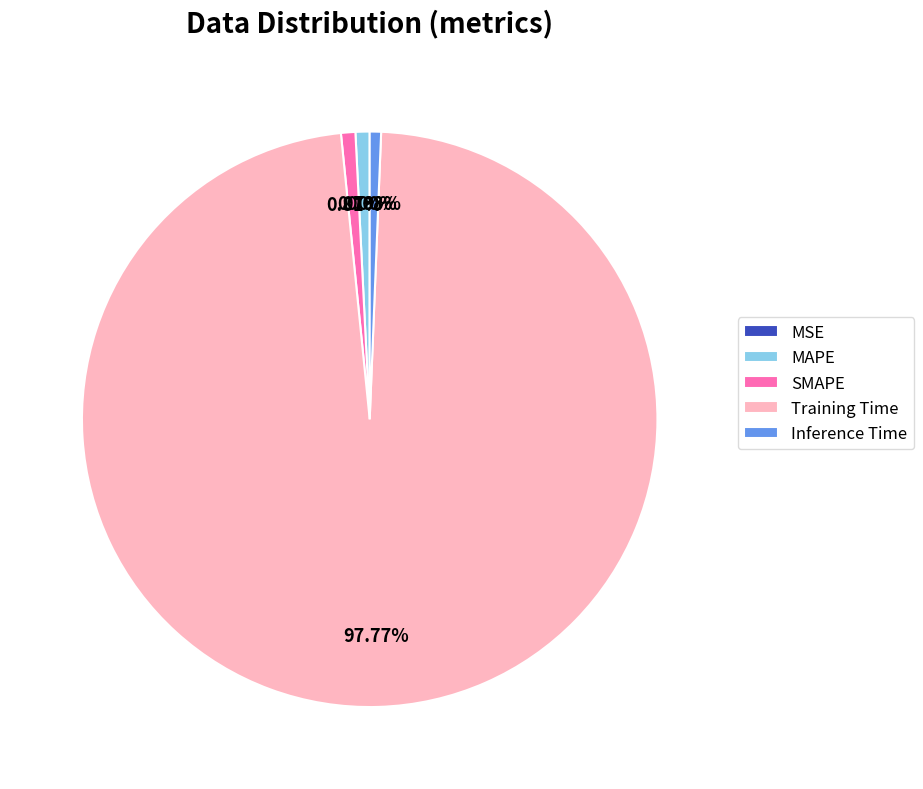

How many slices are in this pie chart?

5